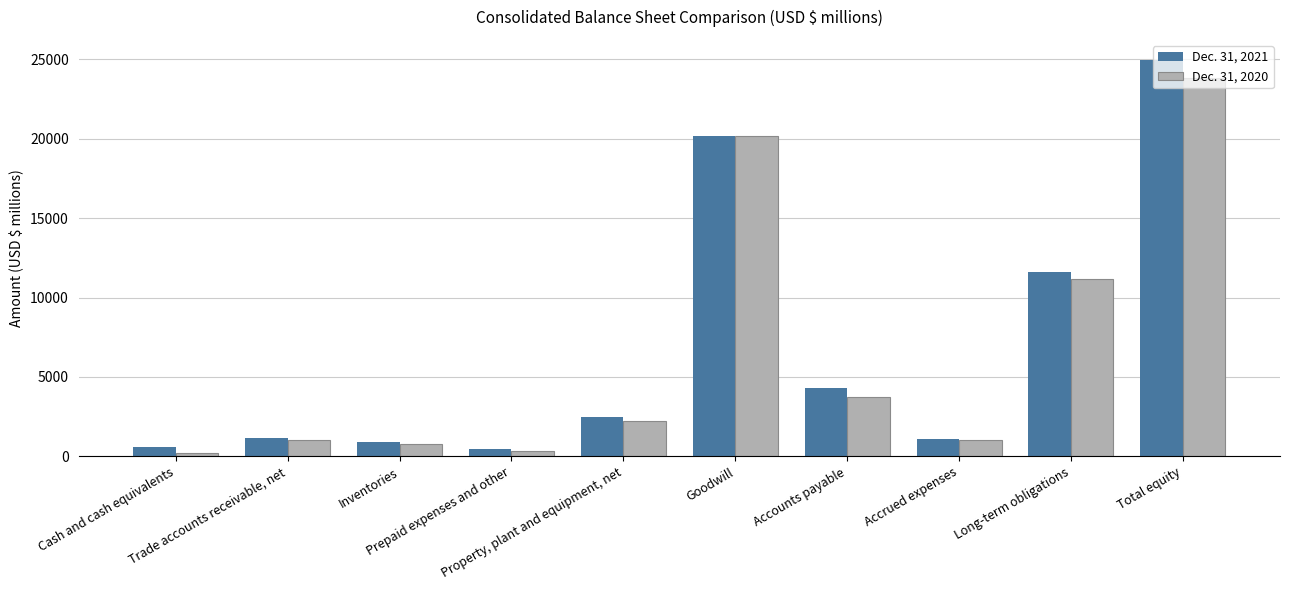

List the series in order of their overall mean, highest first.

Dec. 31, 2021, Dec. 31, 2020